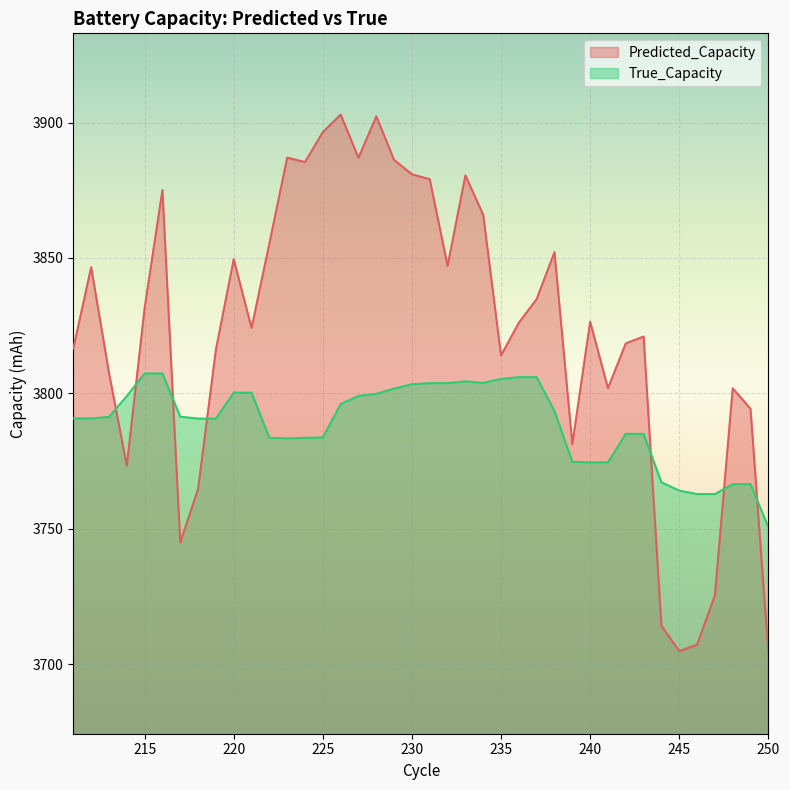

Which series has the largest total across all categories?

Predicted_Capacity